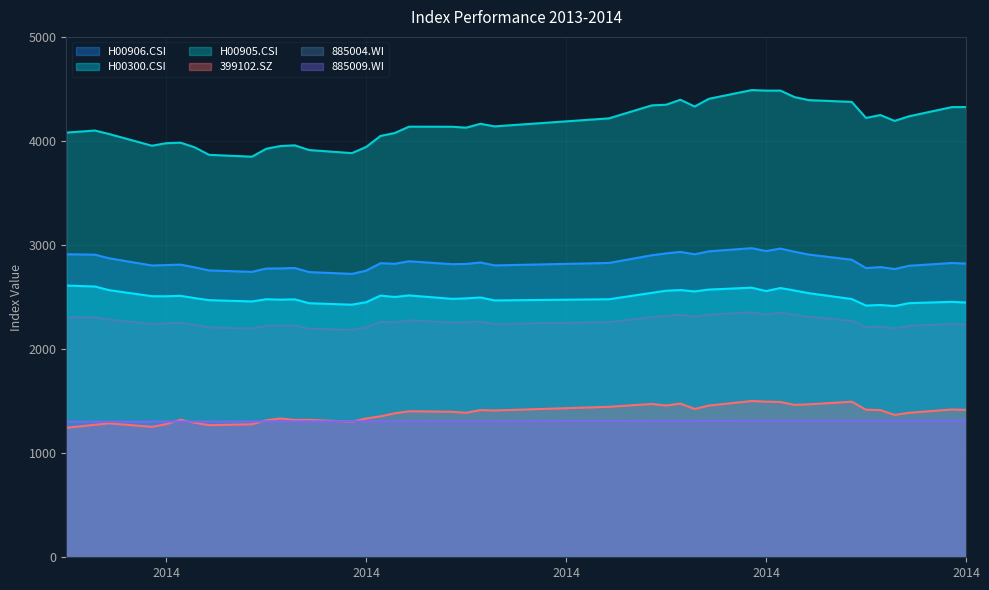

Reading left to right, extract all data points from this chart.

H00906.CSI: 2911.4	2907.7	2872.6	2803.5	2807.4	2812.0	2785.4	2756.1	2742.5	2774.3	2775.5	2779.4	2740.2	2723.1	2754.0	2825.7	2819.9	2843.9	2816.2	2818.3	2832.4	2804.4	2827.9	2901.9	2919.8	2934.0	2911.2	2939.7	2970.1	2942.0	2966.4	2935.1	2908.3	2859.1	2778.2	2788.5	2769.5	2800.6	2827.5	2822.0
H00300.CSI: 2610.7	2601.7	2566.8	2508.3	2507.6	2512.0	2490.0	2470.5	2458.0	2479.4	2475.1	2478.3	2441.0	2427.0	2451.0	2514.1	2500.8	2516.3	2482.9	2487.3	2496.2	2467.8	2479.1	2540.8	2561.0	2567.5	2554.4	2572.3	2590.3	2557.6	2587.0	2563.2	2537.3	2481.5	2418.1	2424.2	2413.8	2441.7	2454.4	2447.6
H00905.CSI: 4080.3	4100.3	4066.7	3954.4	3978.6	3983.5	3938.5	3866.7	3849.0	3925.2	3951.4	3958.0	3912.8	3883.2	3942.9	4048.3	4076.5	4137.4	4136.6	4128.0	4164.9	4140.3	4217.3	4342.0	4348.1	4396.1	4331.1	4405.4	4489.1	4483.8	4484.1	4421.3	4392.3	4375.2	4221.3	4249.1	4192.9	4236.8	4325.1	4326.0
399102.SZ: 1244.0	1273.0	1286.5	1253.1	1279.1	1321.2	1292.8	1269.0	1277.8	1316.1	1333.6	1319.1	1320.8	1301.9	1333.6	1354.3	1383.5	1403.0	1397.9	1388.3	1414.3	1410.3	1445.8	1473.1	1458.3	1476.6	1424.9	1458.0	1501.5	1495.4	1491.9	1464.5	1469.7	1494.6	1417.8	1414.0	1367.9	1388.0	1419.9	1416.2
885004.WI: 2306.1	2305.3	2282.6	2242.5	2246.7	2251.9	2230.8	2208.4	2198.3	2222.9	2225.4	2225.7	2196.2	2184.8	2208.0	2261.4	2257.9	2277.0	2255.0	2254.8	2264.5	2241.9	2258.7	2306.7	2318.3	2329.4	2309.6	2330.9	2354.4	2332.1	2351.8	2328.8	2309.4	2272.4	2209.4	2217.7	2198.7	2222.8	2242.8	2236.1
885009.WI: 1302.9	1303.2	1303.4	1303.7	1303.9	1304.1	1304.3	1304.5	1304.9	1305.1	1305.3	1305.4	1305.8	1306.2	1306.4	1306.6	1306.8	1307.0	1307.5	1307.7	1307.9	1308.1	1309.6	1310.0	1310.2	1310.4	1310.6	1310.8	1311.3	1311.5	1311.7	1311.9	1312.1	1312.5	1312.7	1312.9	1313.1	1313.3	1313.7	1313.9